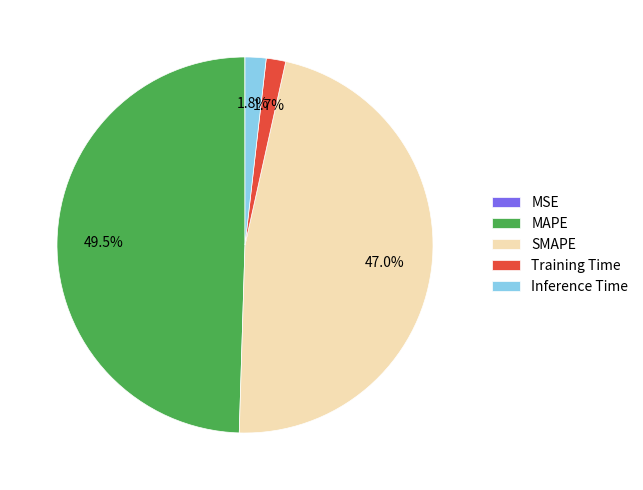

Does any single category account for the majority?

No